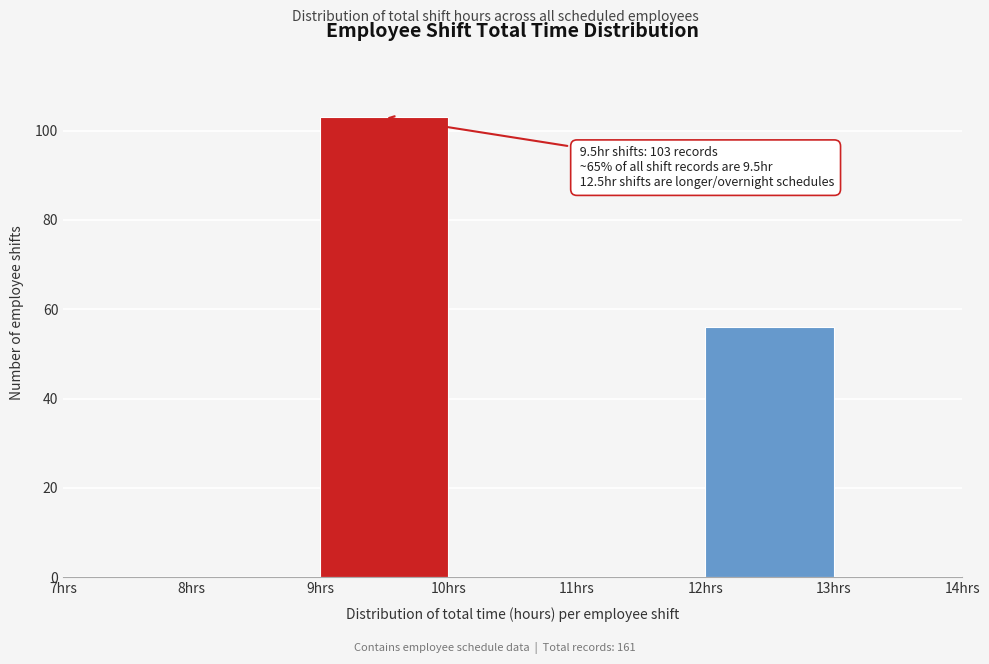

Over which range of the x-axis is the bar tallest?

9 to 10